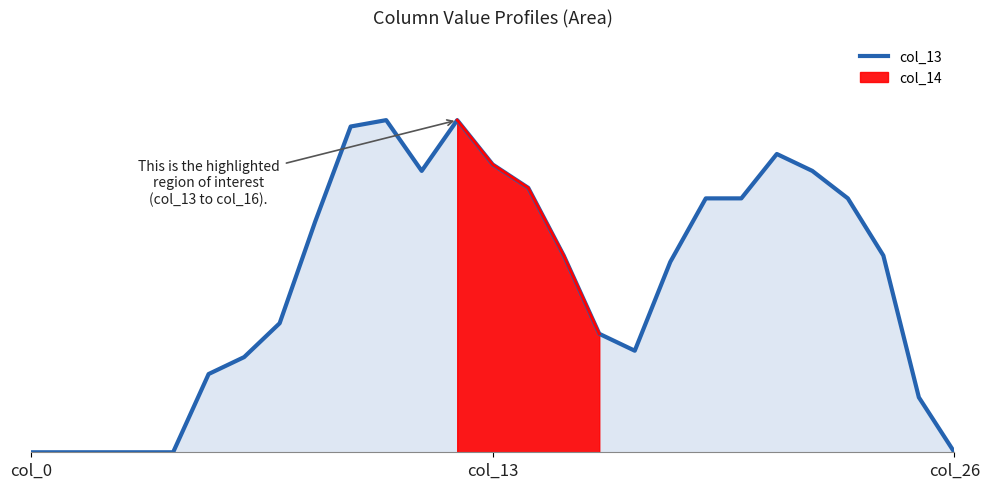

Is it true that the value at 18 is 2.0?

False